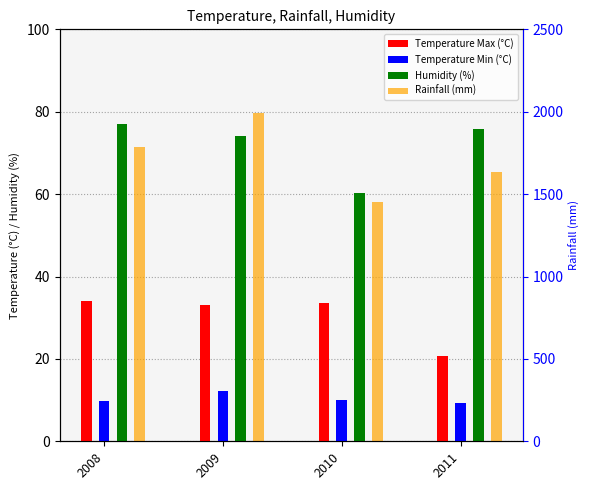

How many bars are there in total?

16